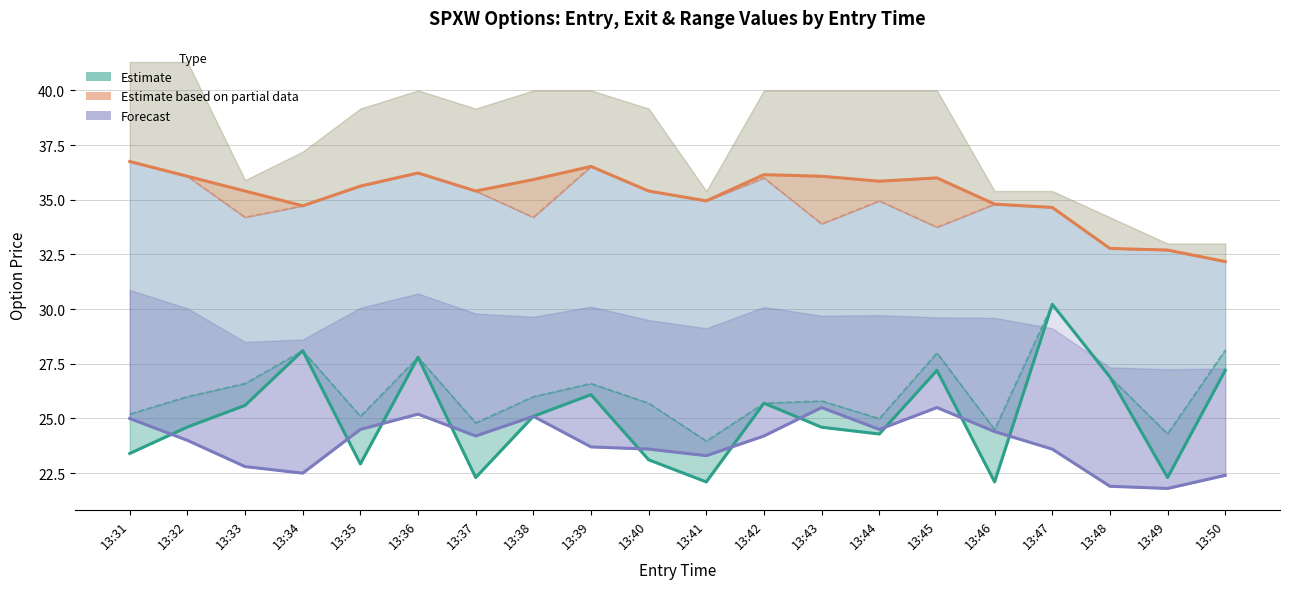

Is the value of entry_bid (Forecast) at 13:38 greater than the value of sl (Partial data) at 13:34?

No